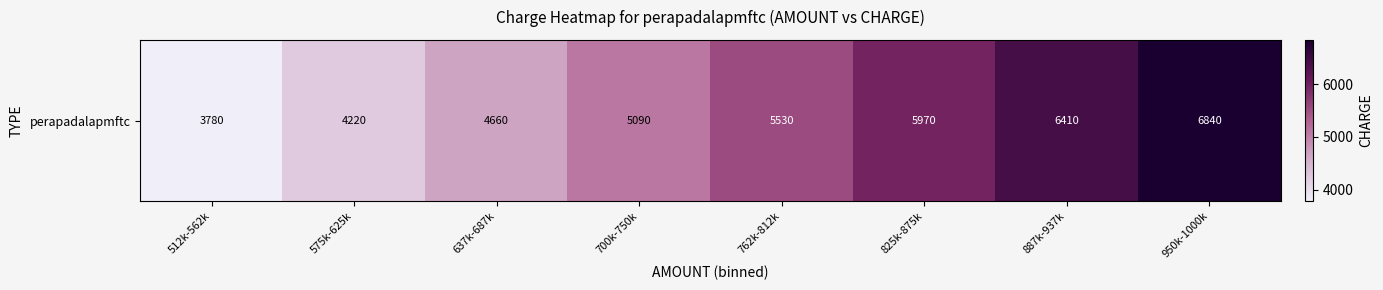

Which has a higher value, 700k-750k or 950k-1000k?

950k-1000k